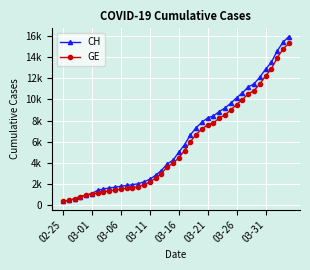

Is this an area chart (filled region under the line)?

No